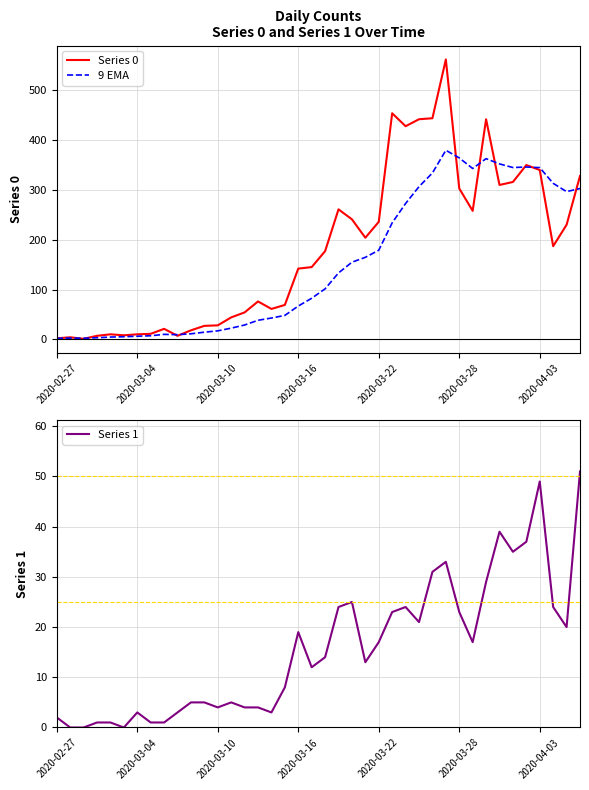

Is the value of Series 0 at 38 greater than the value of 9 EMA at 35?

No